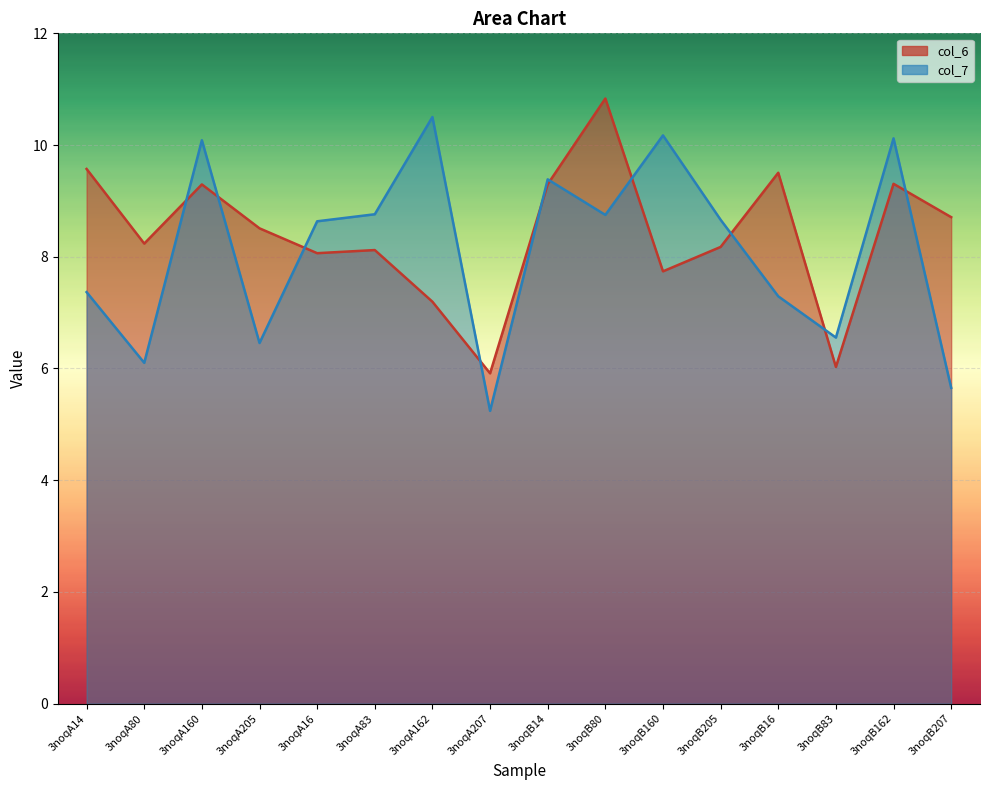

How many data points in col_6 are above 8?

12